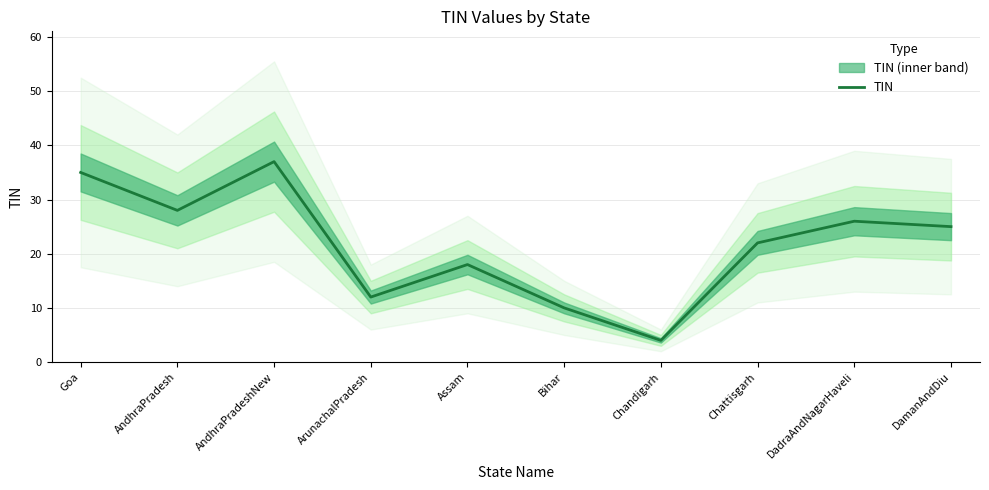

Reading left to right, list all the values displayed in this chart.

Goa=35	AndhraPradesh=28	AndhraPradeshNew=37	ArunachalPradesh=12	Assam=18	Bihar=10	Chandigarh=4	Chattisgarh=22	DadraAndNagarHaveli=26	DamanAndDiu=25